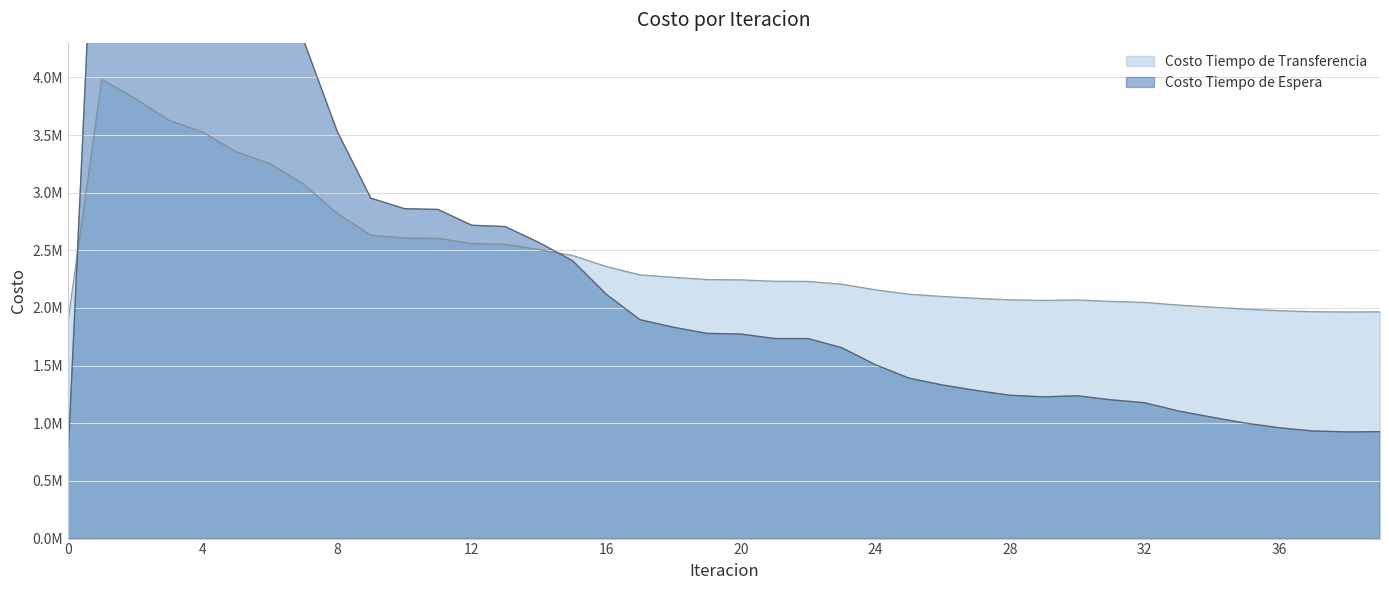

True or false: Costo Tiempo de Espera has a value of 1087571.0 at 21.

False